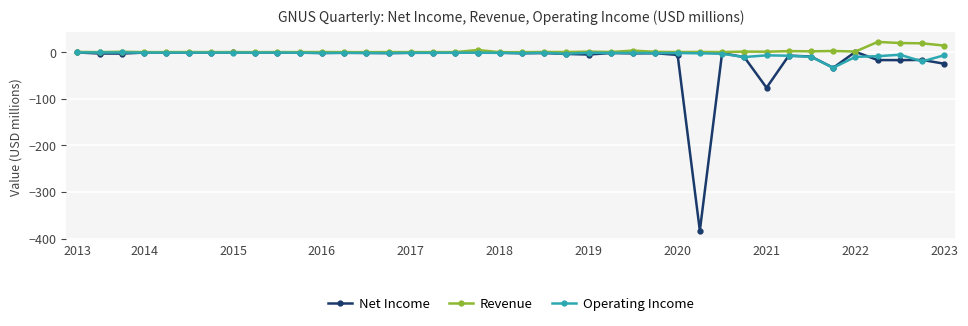

True or false: Revenue has more than 0 points higher than both neighbors.

True